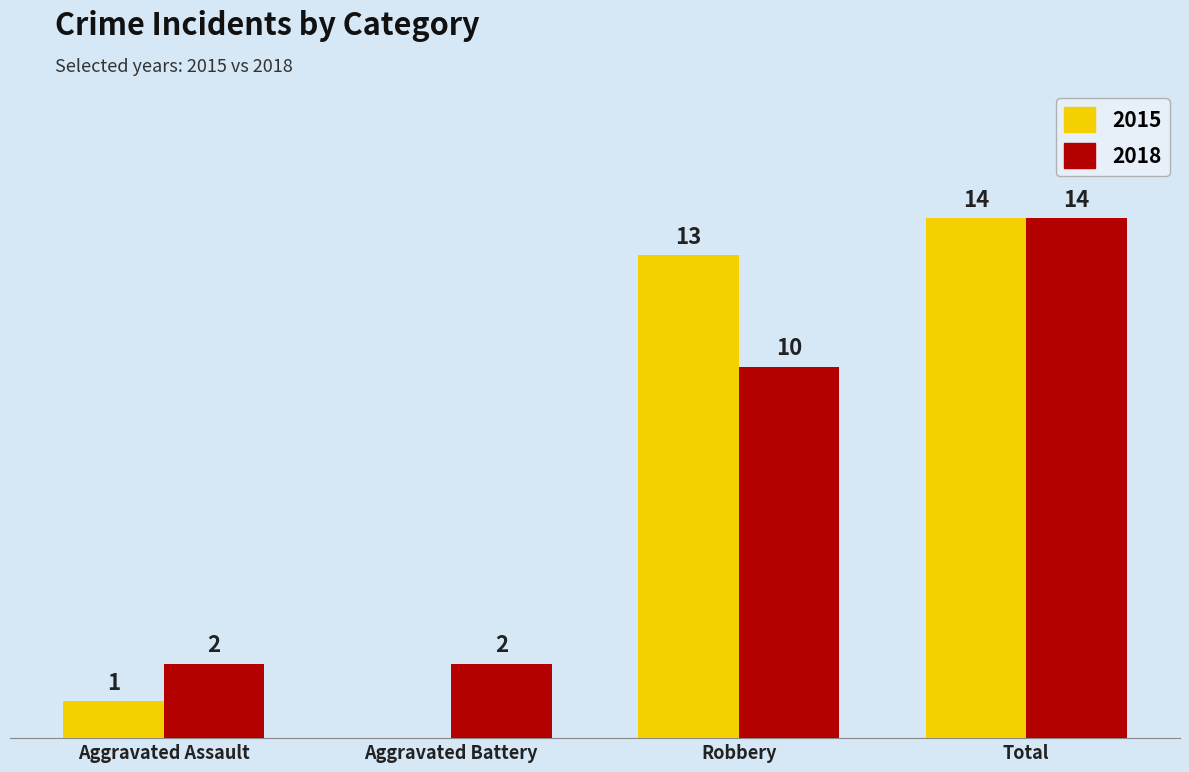

Which label corresponds to the largest value in the chart?

Total